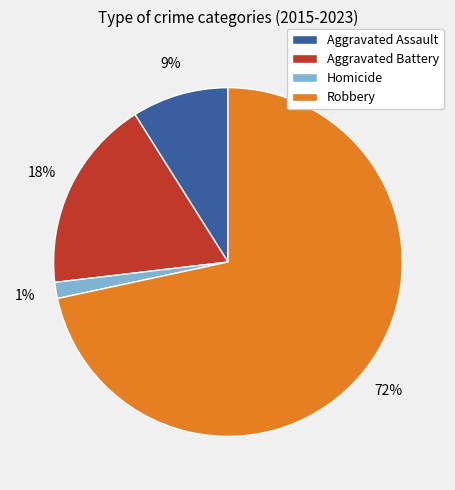

Approximately how many times larger is the value at Aggravated Battery compared to Aggravated Assault?

2.0